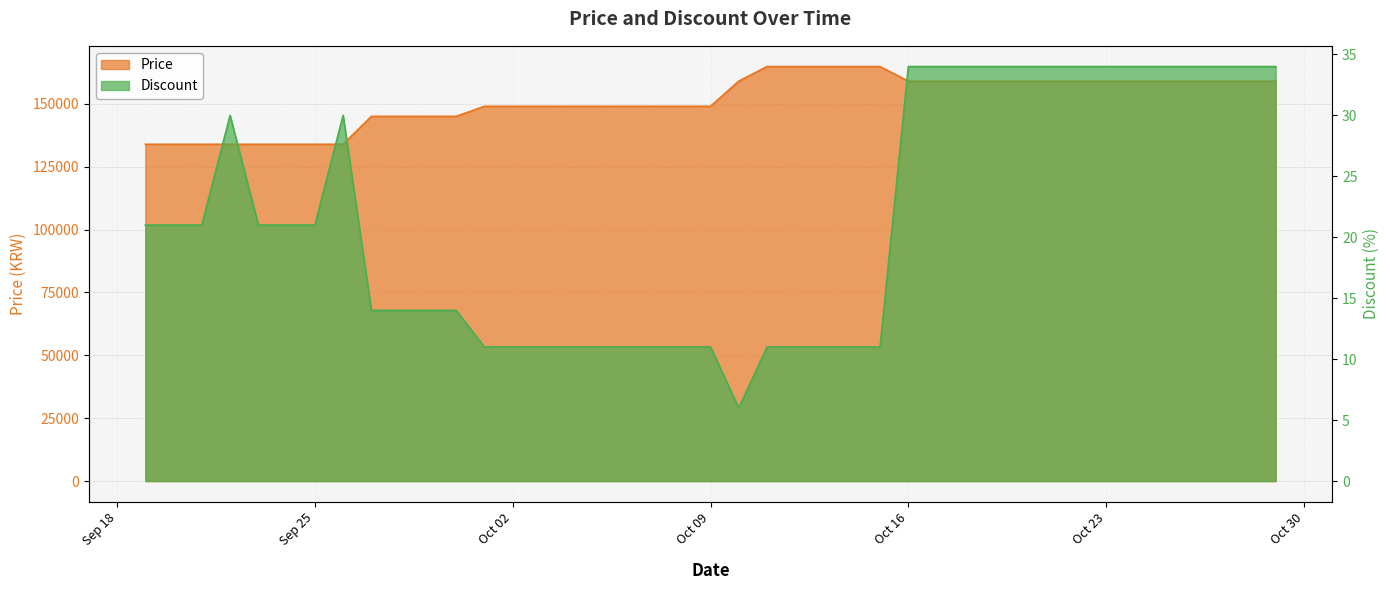

Which category has the lowest value across all series?

2023-10-10